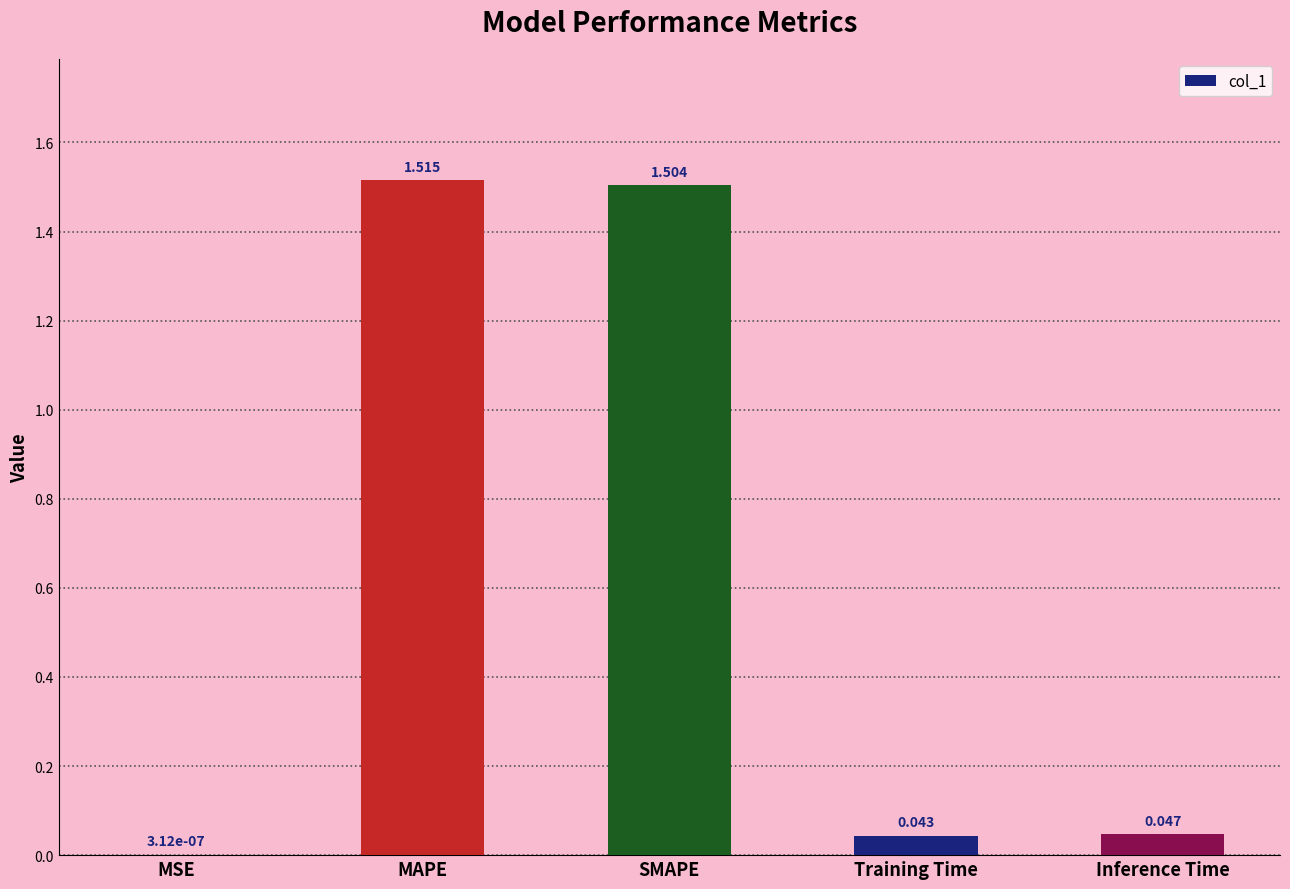

Between Inference Time and SMAPE, which is larger?

SMAPE